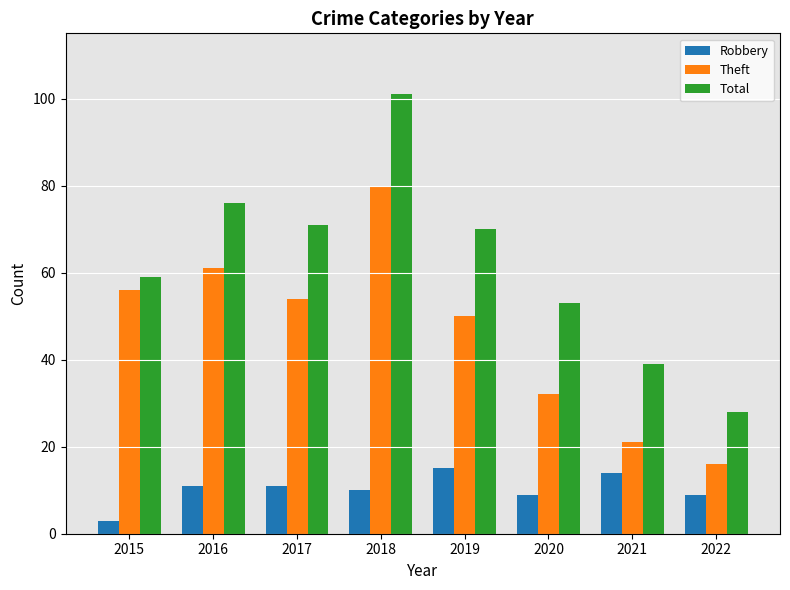

Does the chart contain any negative values?

No